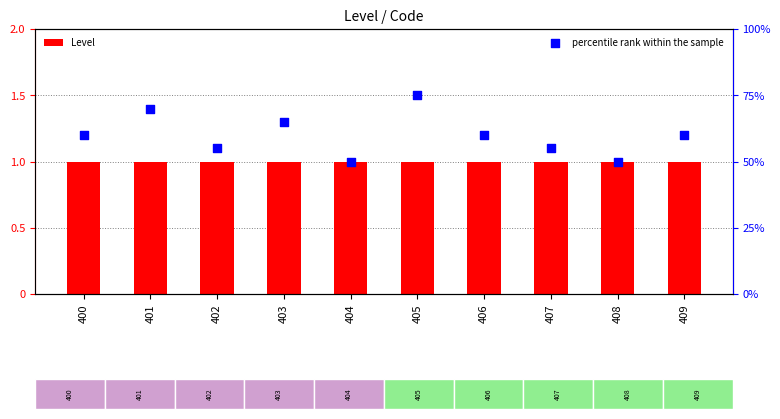

At which category is the sum across all series the highest?

405